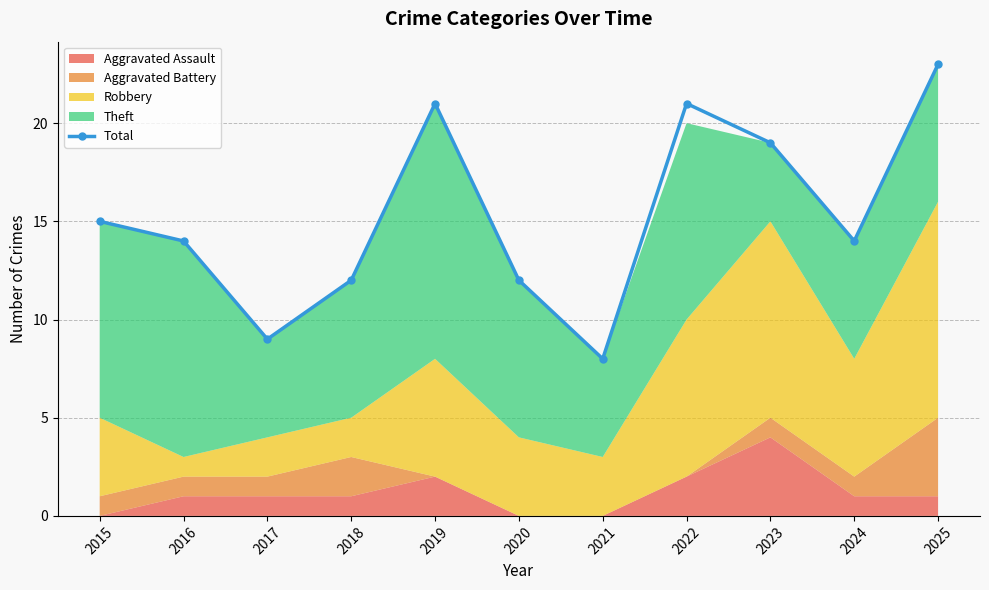

What is the sum of all values?

168